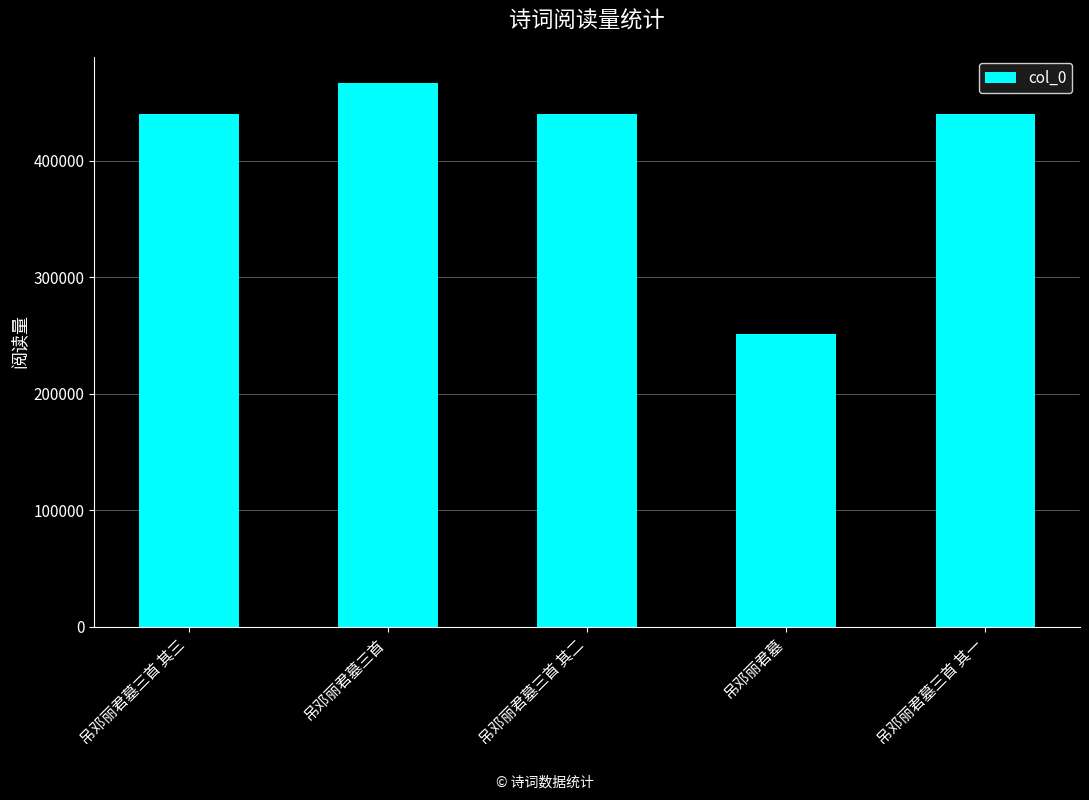

What is the difference between the values at 吊邓丽君墓三首 其一 and 吊邓丽君墓三首 其二?

1